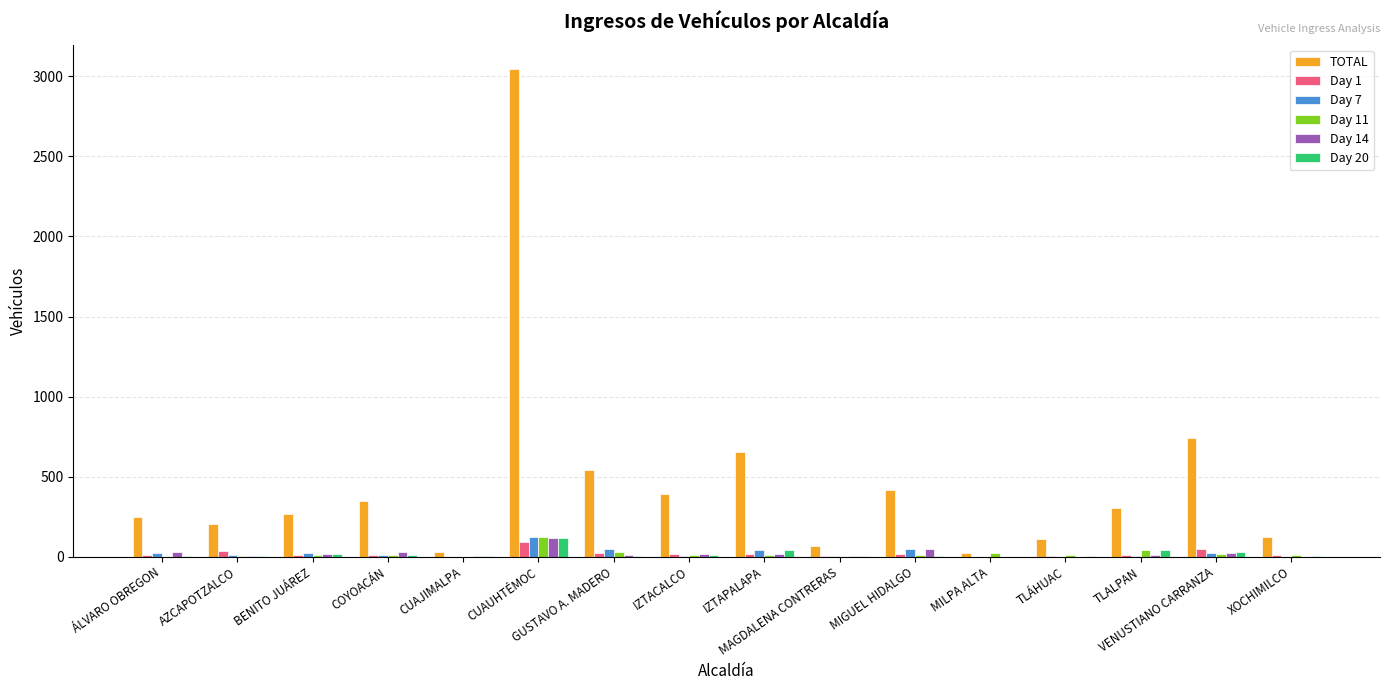

What is the highest value of the TOTAL series?

3046